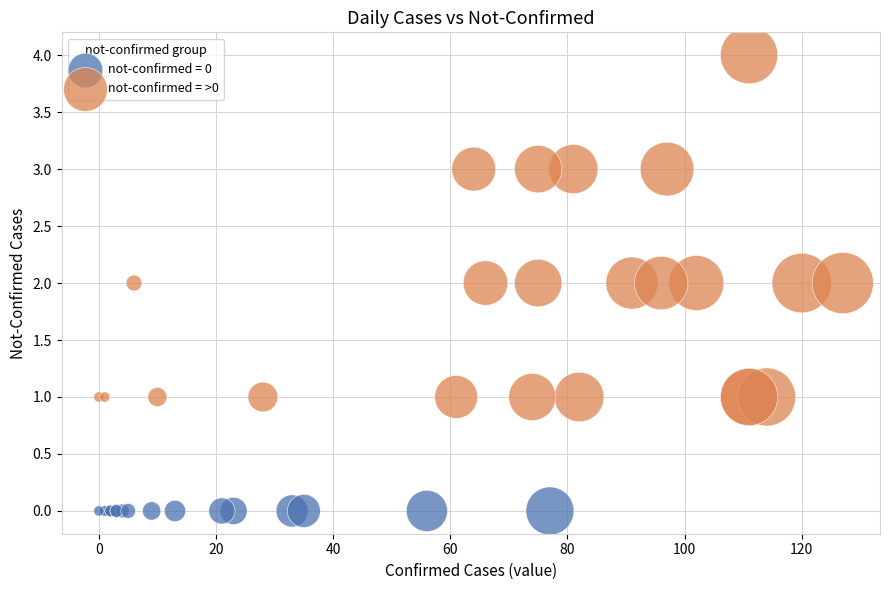

Which series reaches the minimum Y coordinate?

not-confirmed = 0